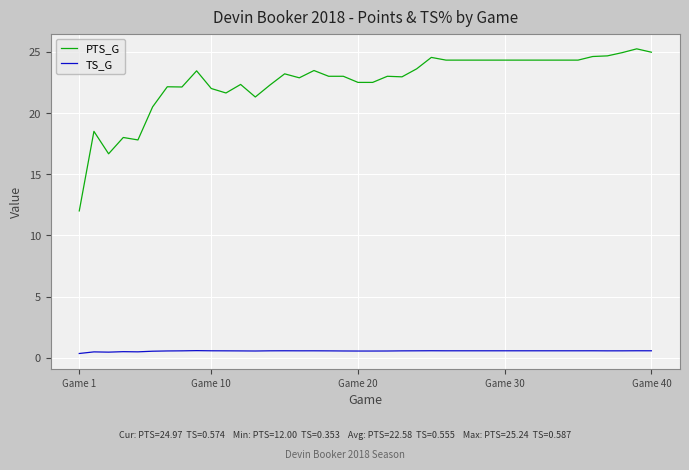

What is the minimum value for PTS_G?

12.0